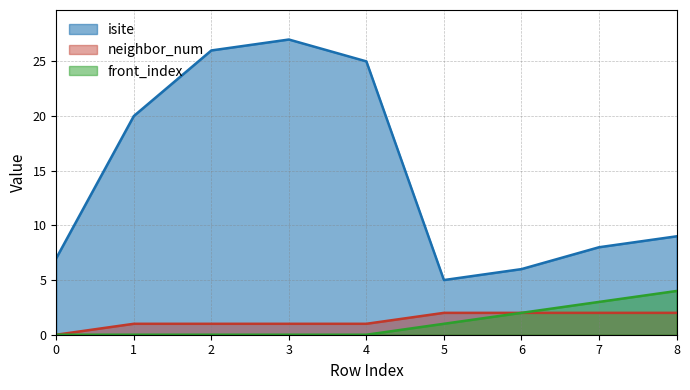

What is the value of the neighbor_num point at the 3rd from the left?

1